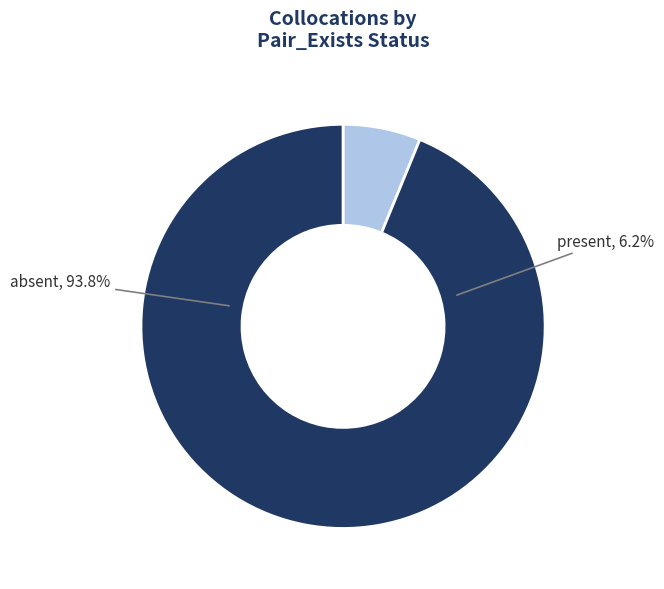

Count the number of slices in the pie.

2